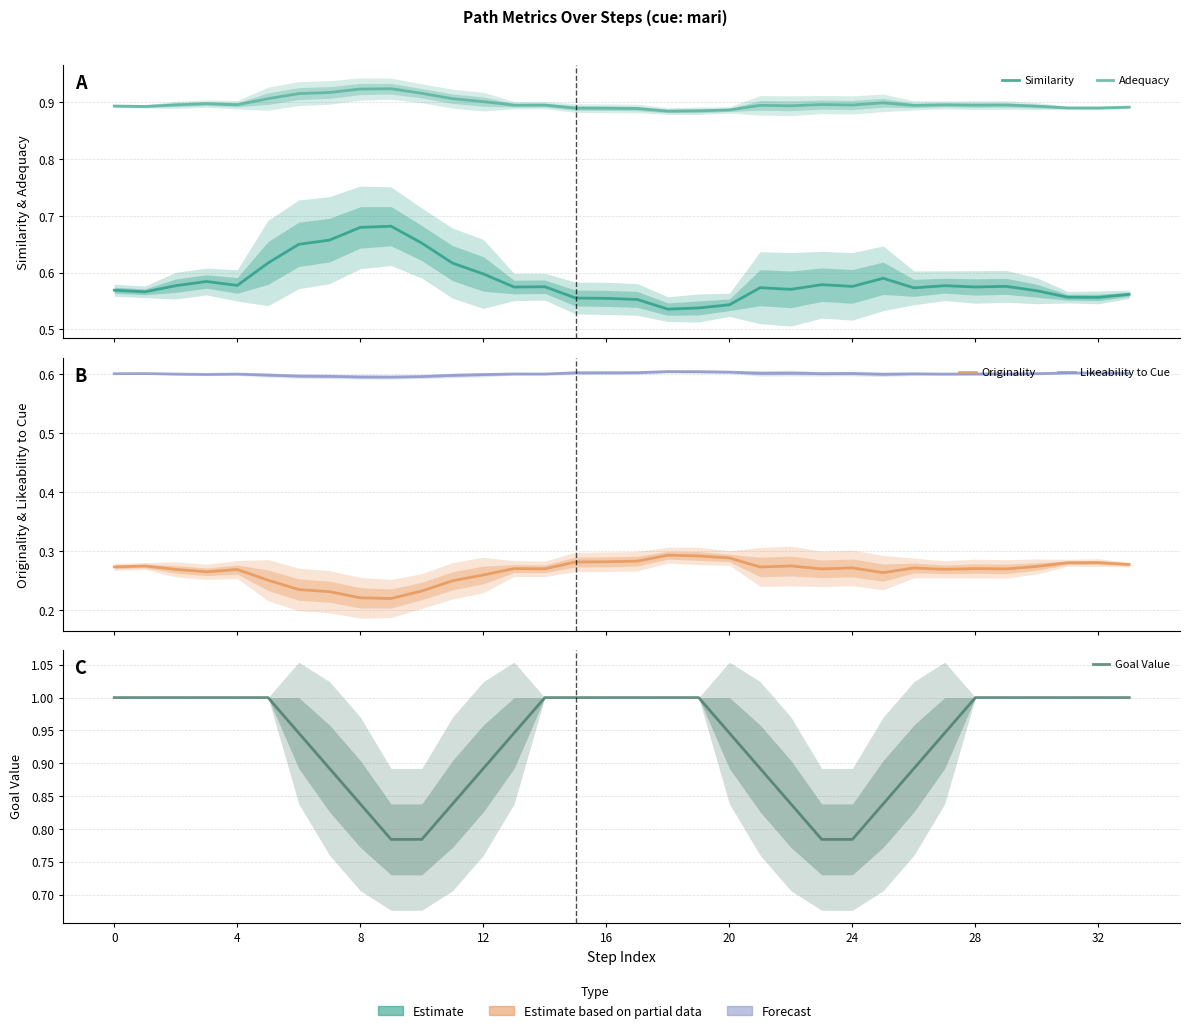

True or false: Goal Value and Similarity cross at least once.

False